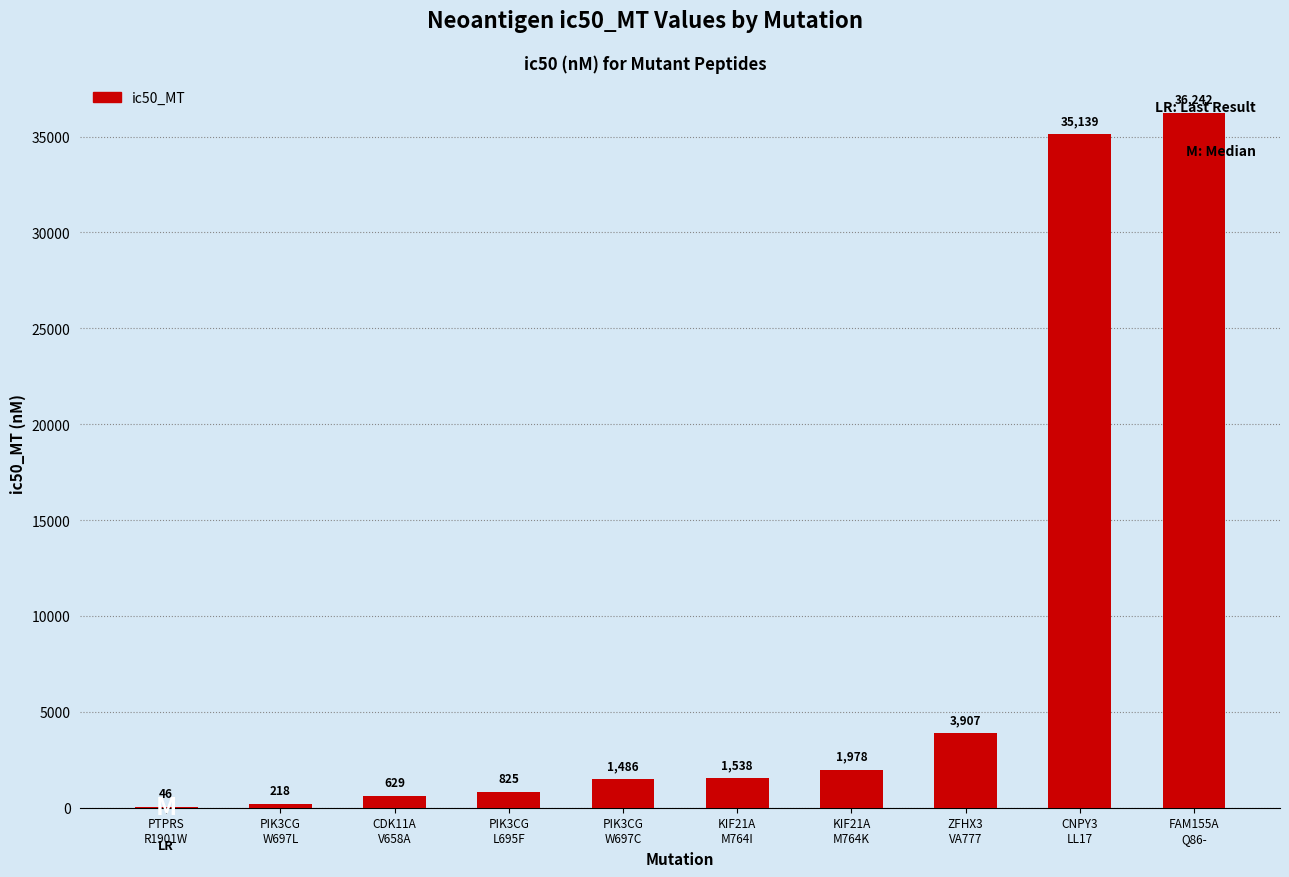

What is the maximum value shown in the chart?

36241.7